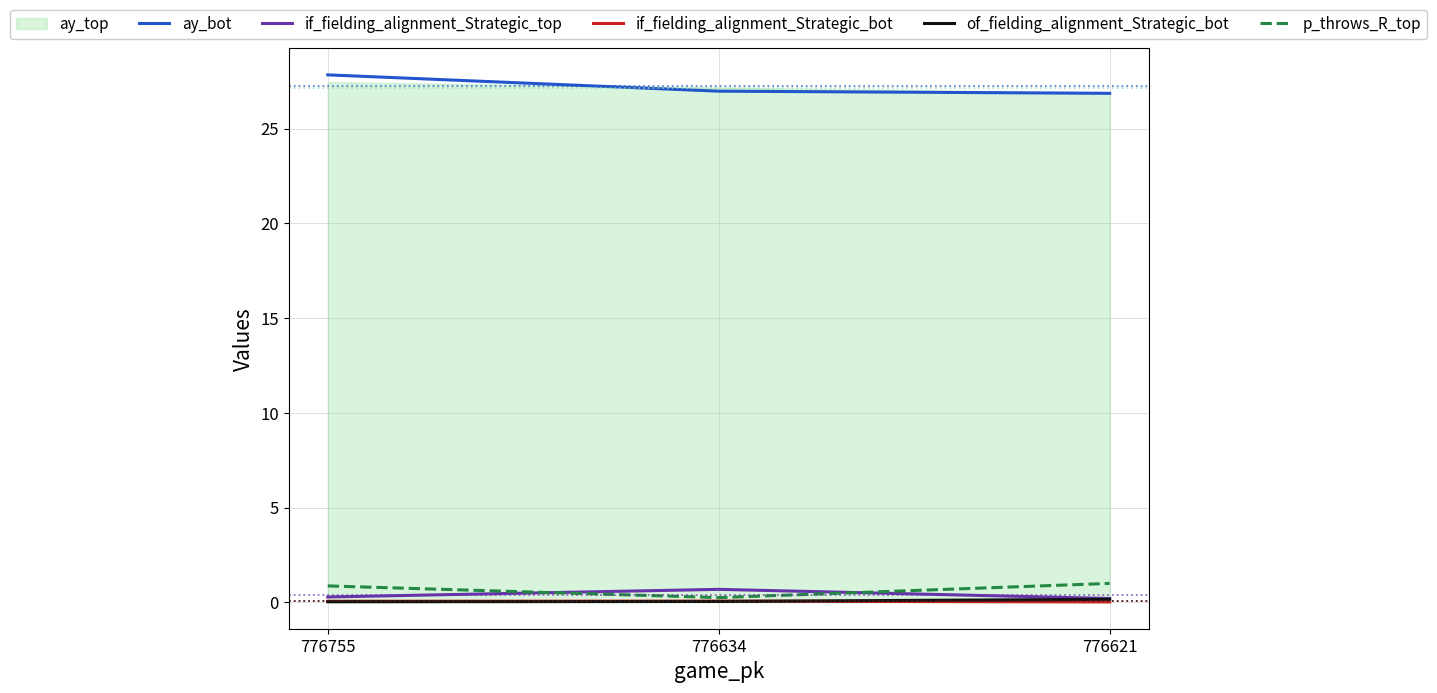

List the labels in order of if_fielding_alignment_Strategic_top value, largest first.

776634, 776755, 776621